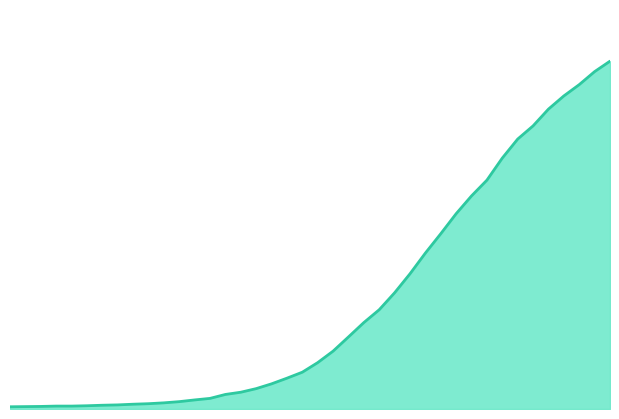

What is the difference between the maximum and second lowest values?

2018